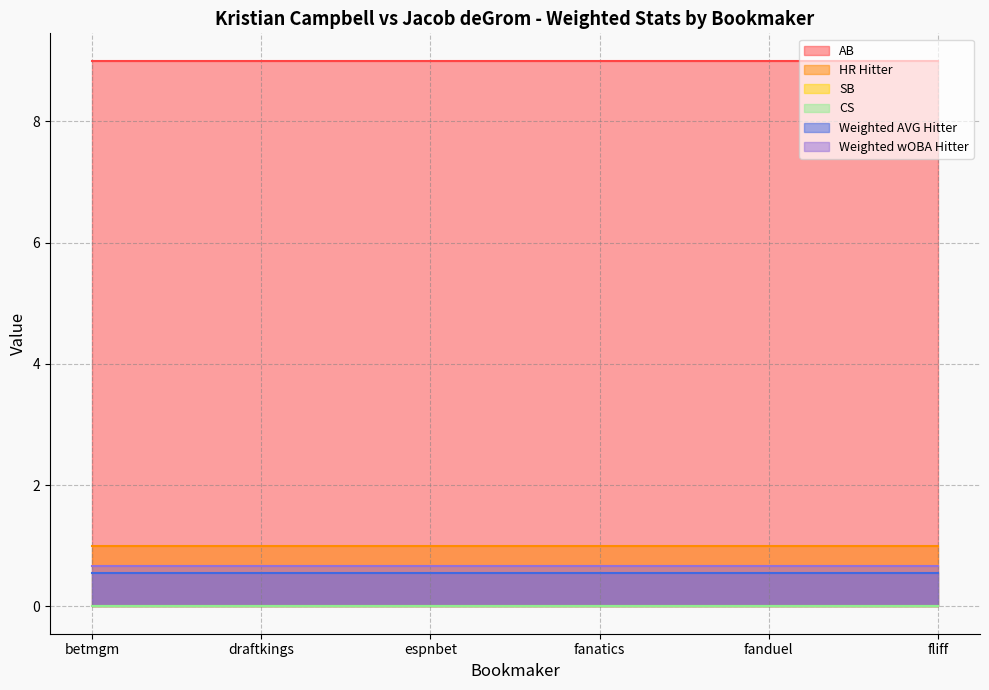

True or false: AB has a value of 5.0 at draftkings.

False